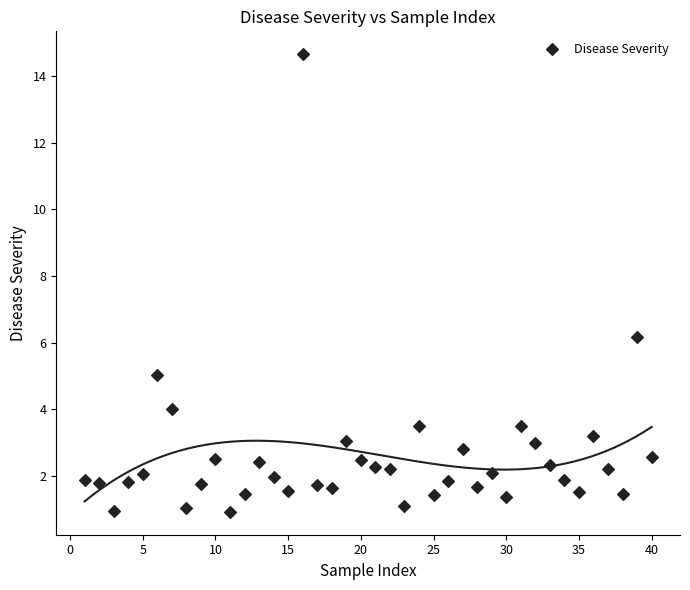

What Y value in the scatter plot is closest to 7?

6.2